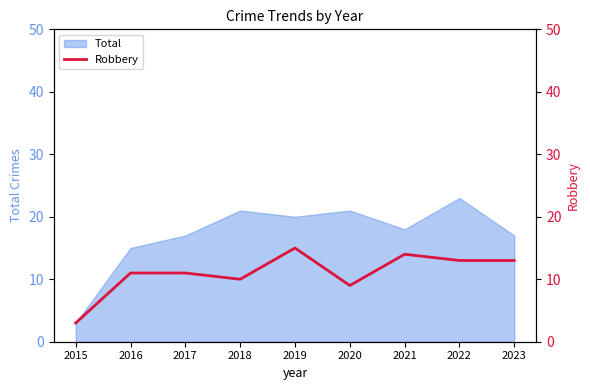

Which category has the lowest value across all series?

2015